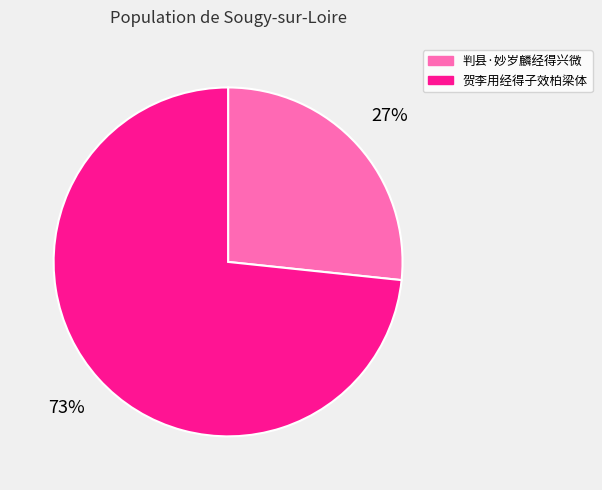

To the nearest percent, what is the average slice percentage?

50%